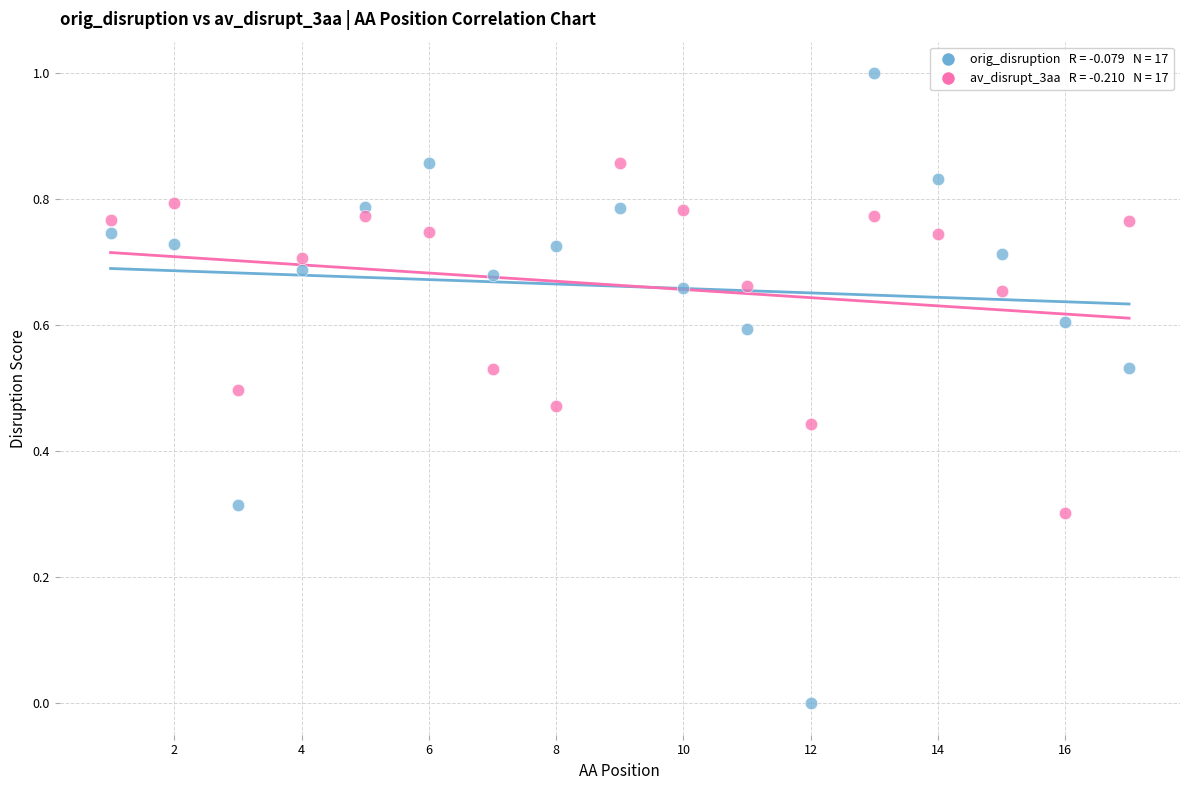

Across all data points, what is the range of Y values (max minus min)?

1.0